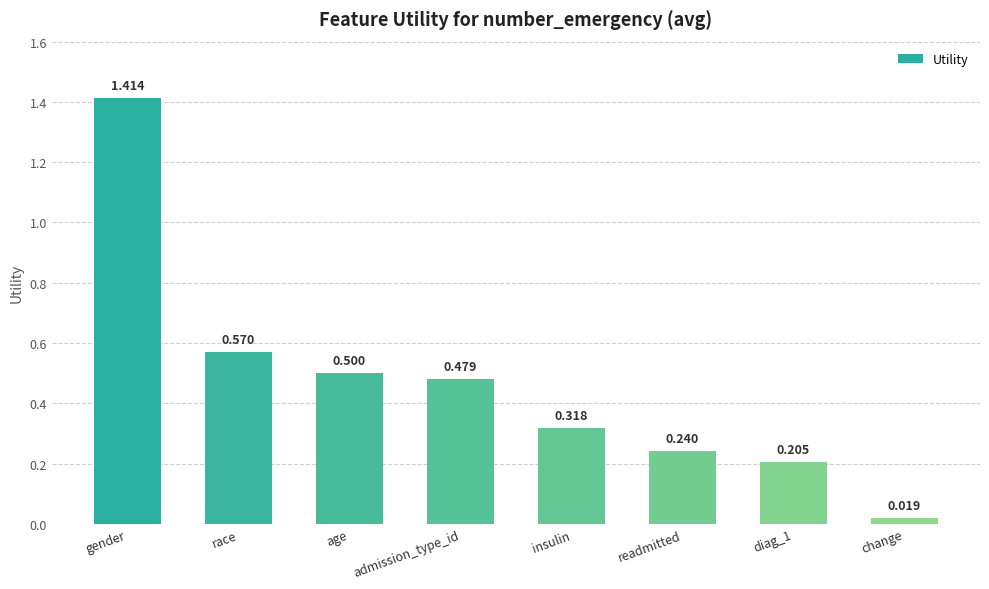

What is the change in value from admission_type_id to readmitted?

-0.2